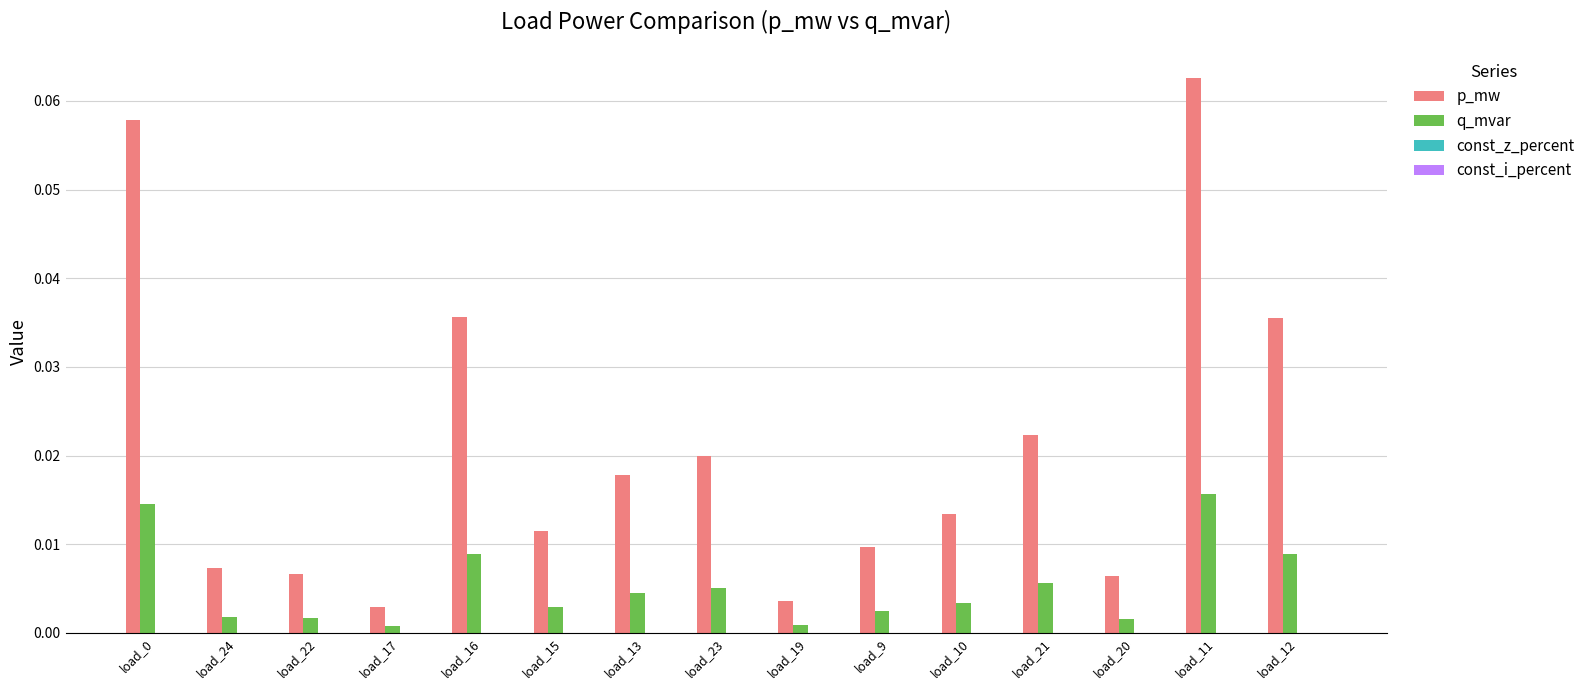

At load_21, list the series in order from largest to smallest.

p_mw, q_mvar